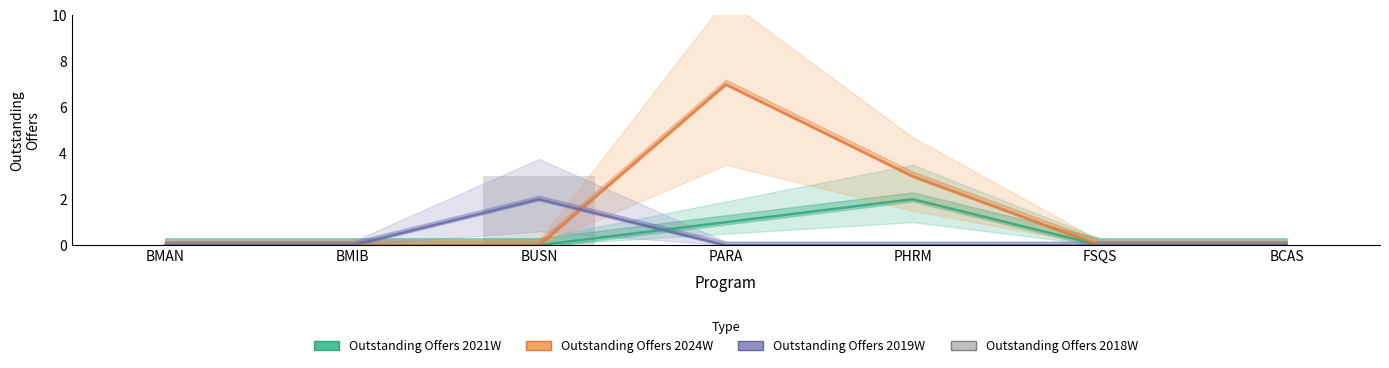

At how many categories does at least one series exceed 5?

1